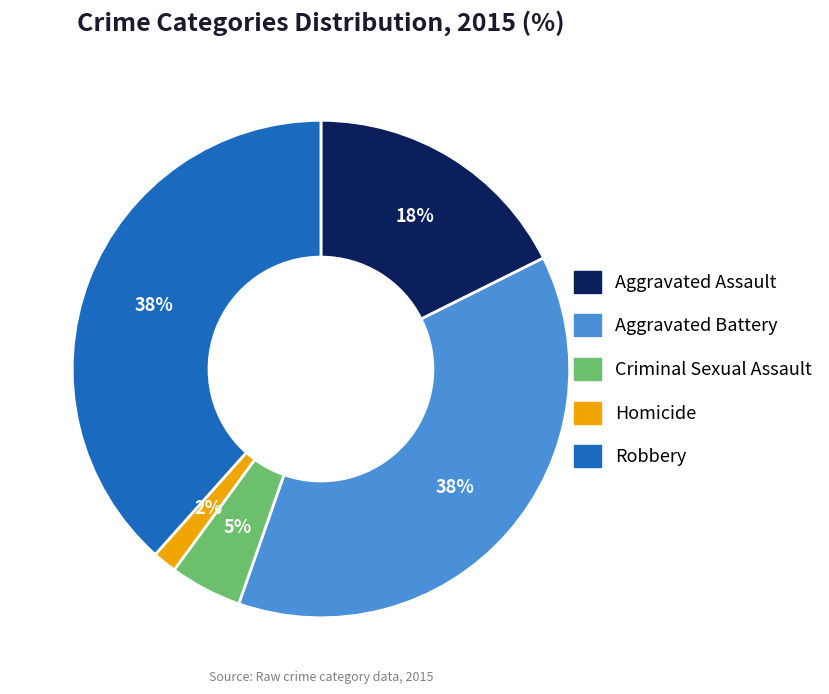

Is the sum of Criminal Sexual Assault and Homicide greater than half?

No